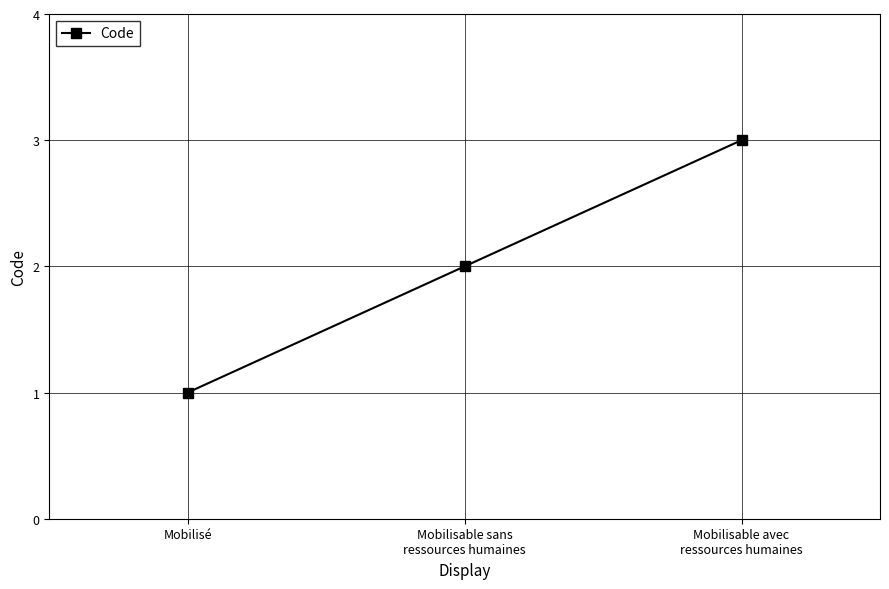

What is the ratio of the value at Mobilisable sans
ressources humaines to the value at Mobilisable avec
ressources humaines?

0.7